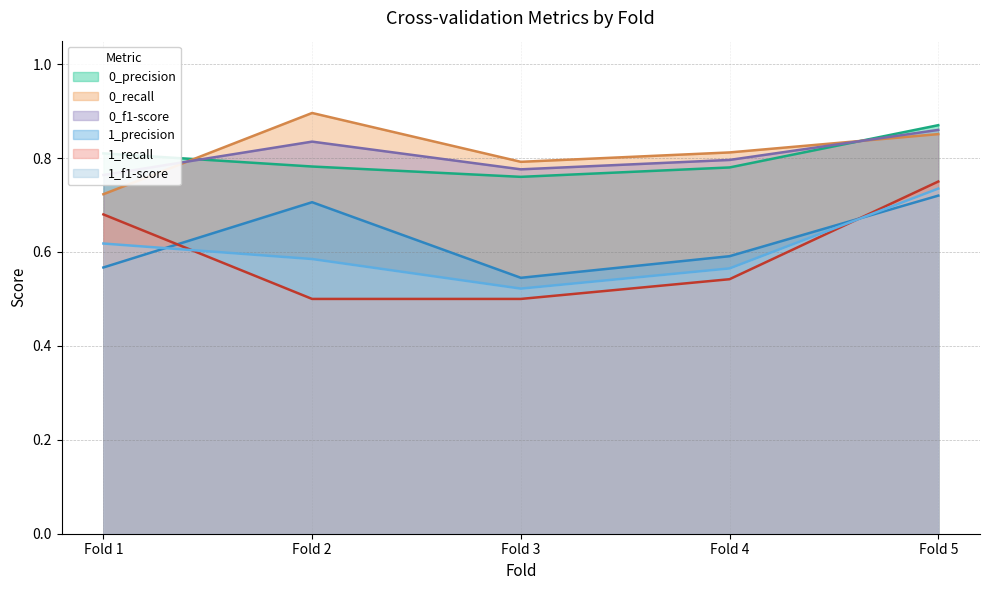

What is the difference between the maximum and minimum values in the 0_f1-score series?

0.1